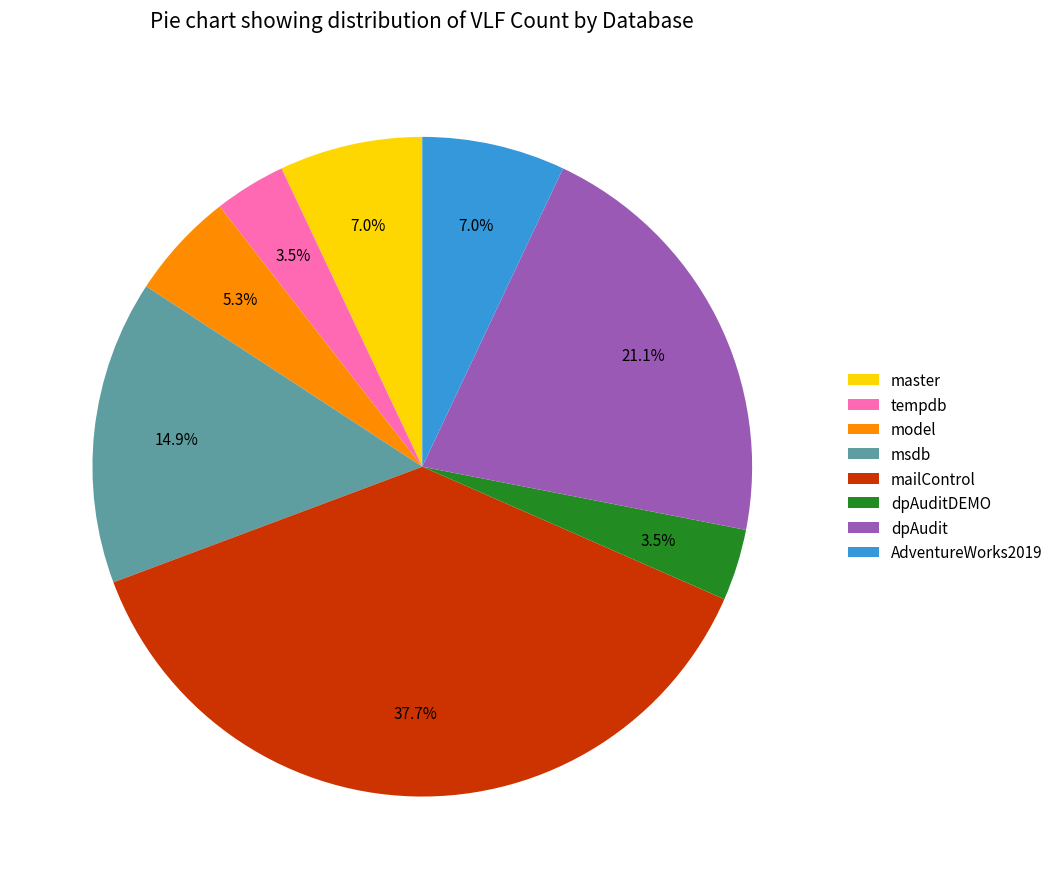

Combined, what portion of the pie is msdb and dpAuditDEMO?

18.4%